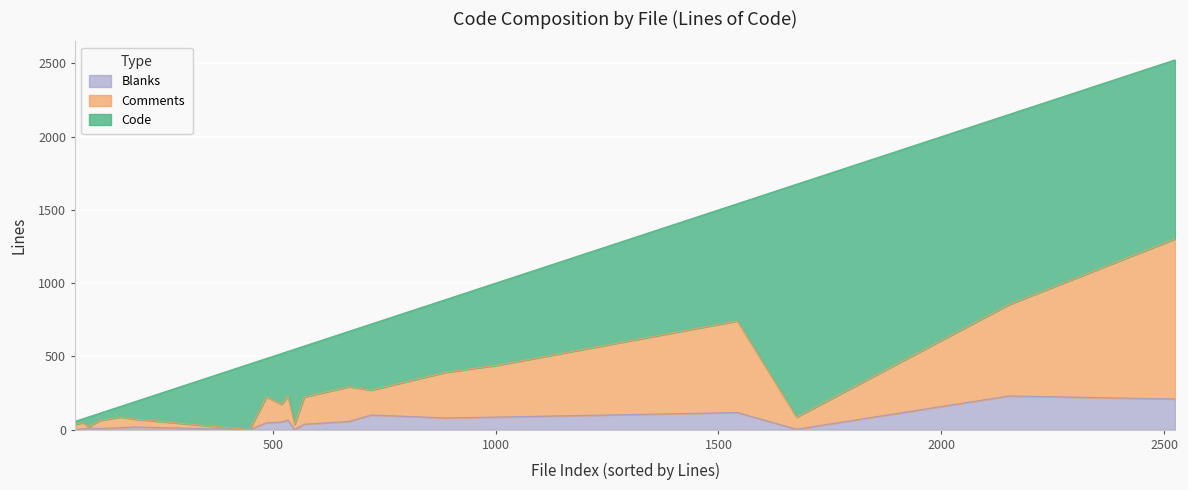

Rank the series by their maximum value, from lowest to highest.

Blanks, Comments, Code